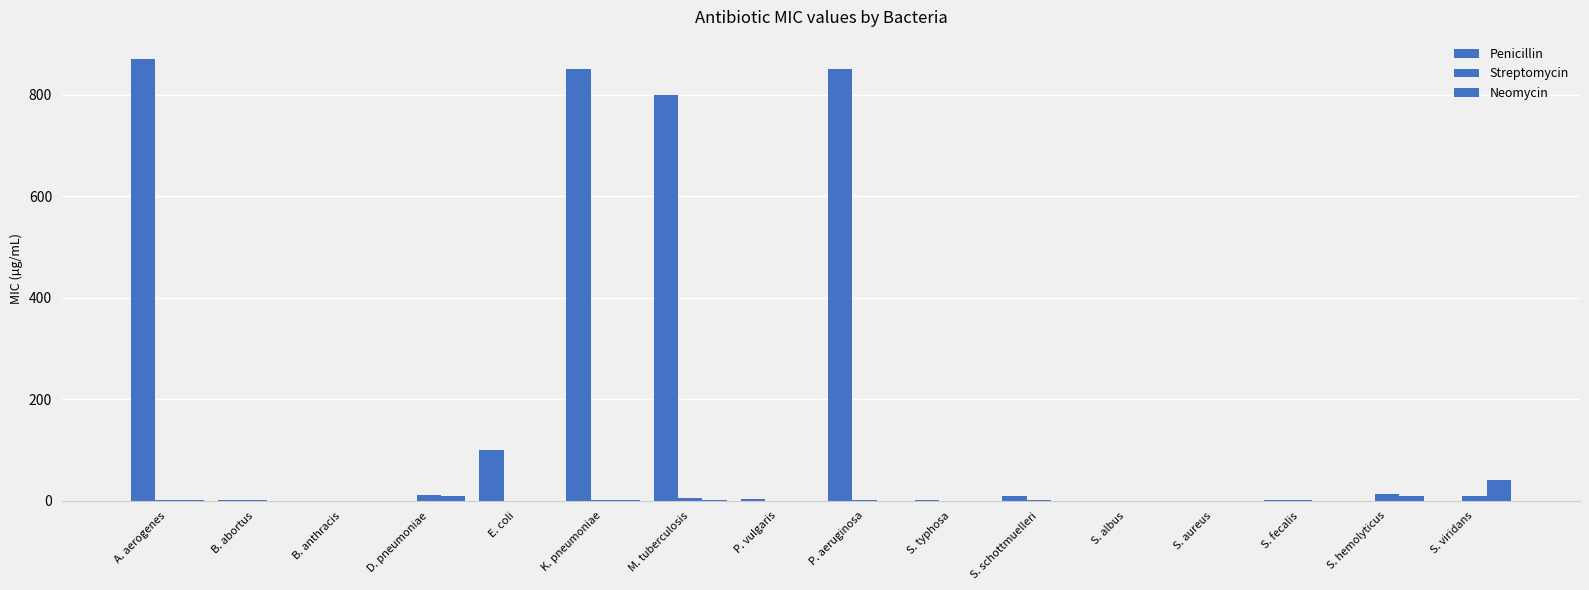

What is the maximum value shown in the chart?

870.0